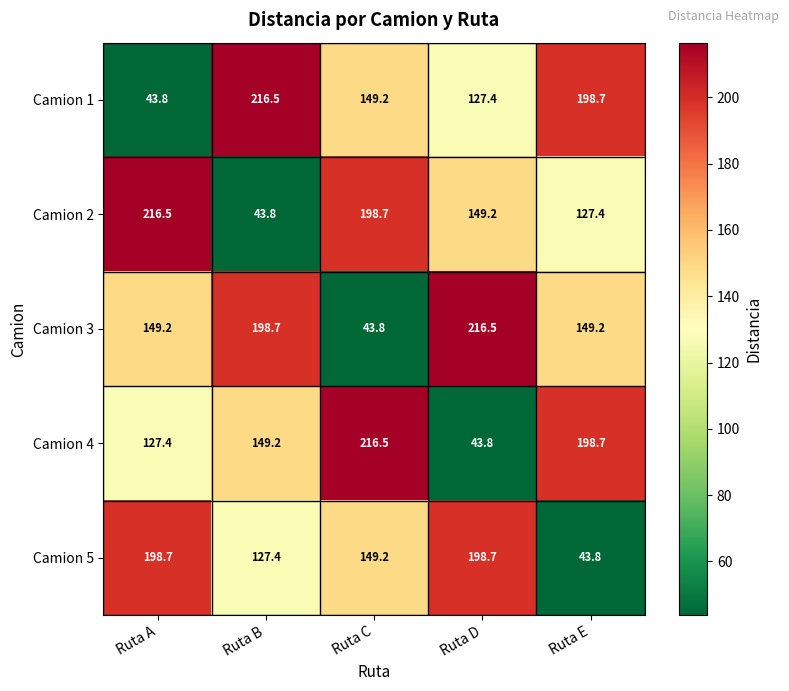

The value of Camion 4 at Ruta B is 149.2. True or false?

True